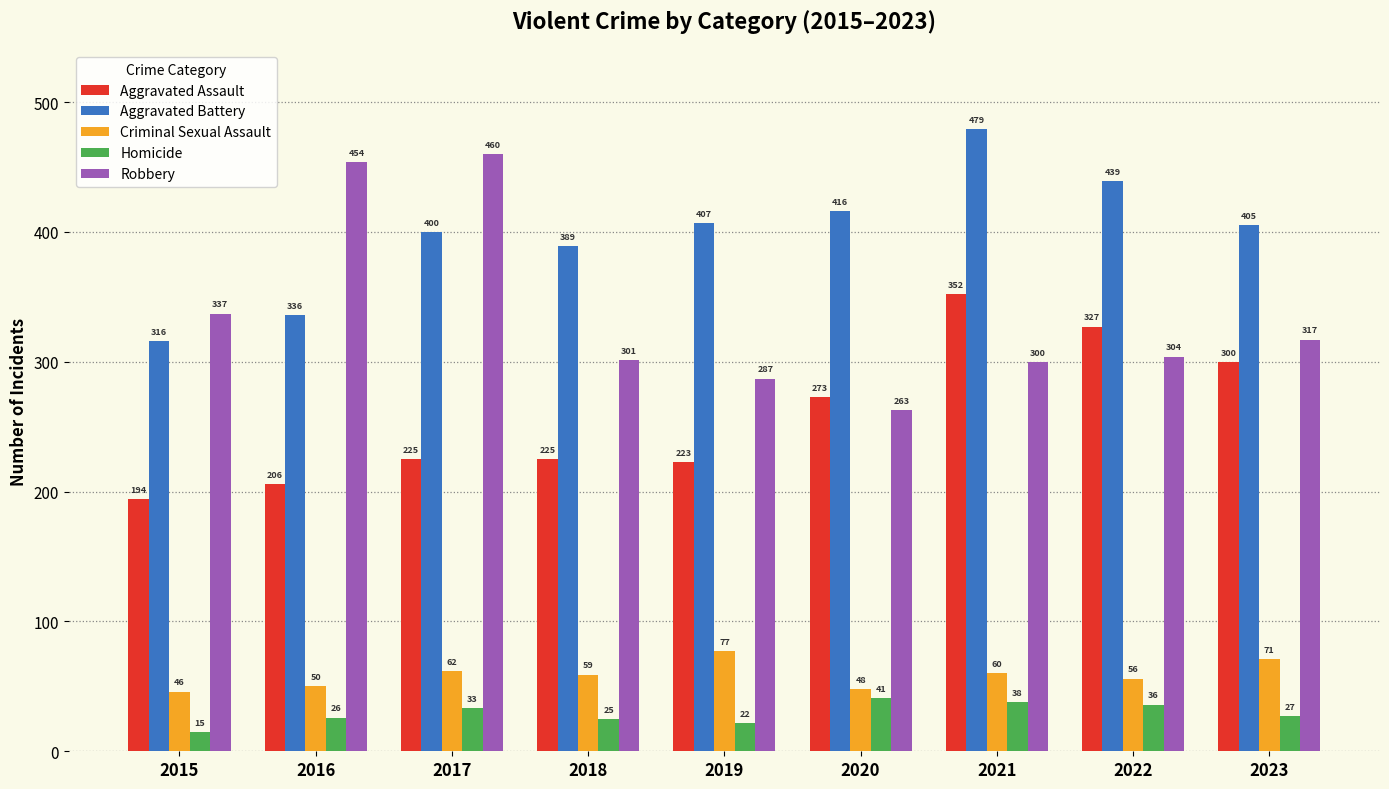

How many bars are there in total?

45